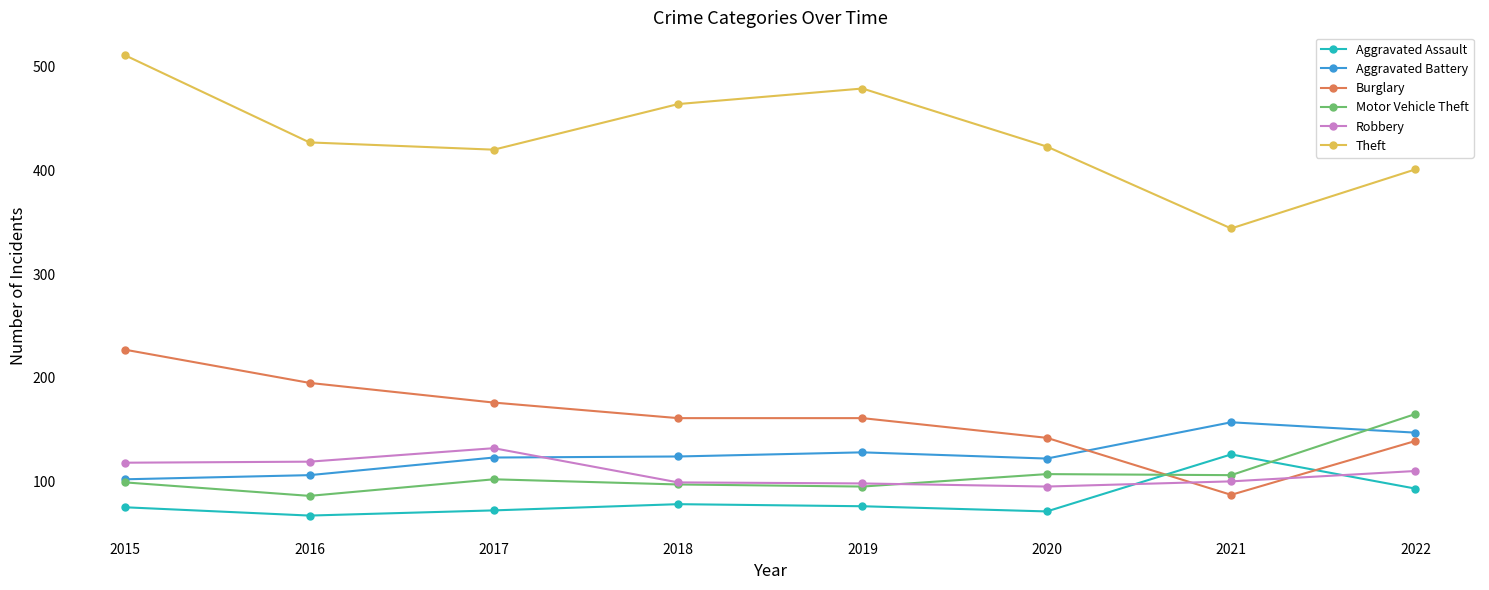

Where do Aggravated Assault and Burglary first cross each other?

2020 and 2021